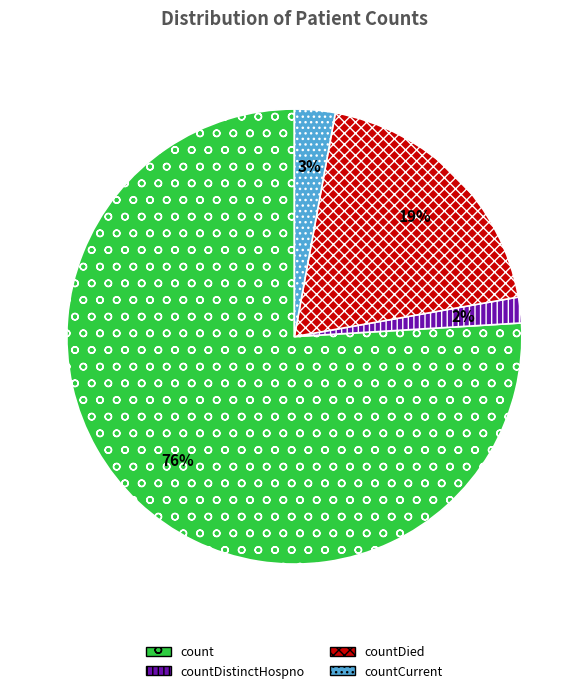

Is the sum of count and countCurrent greater than half?

Yes